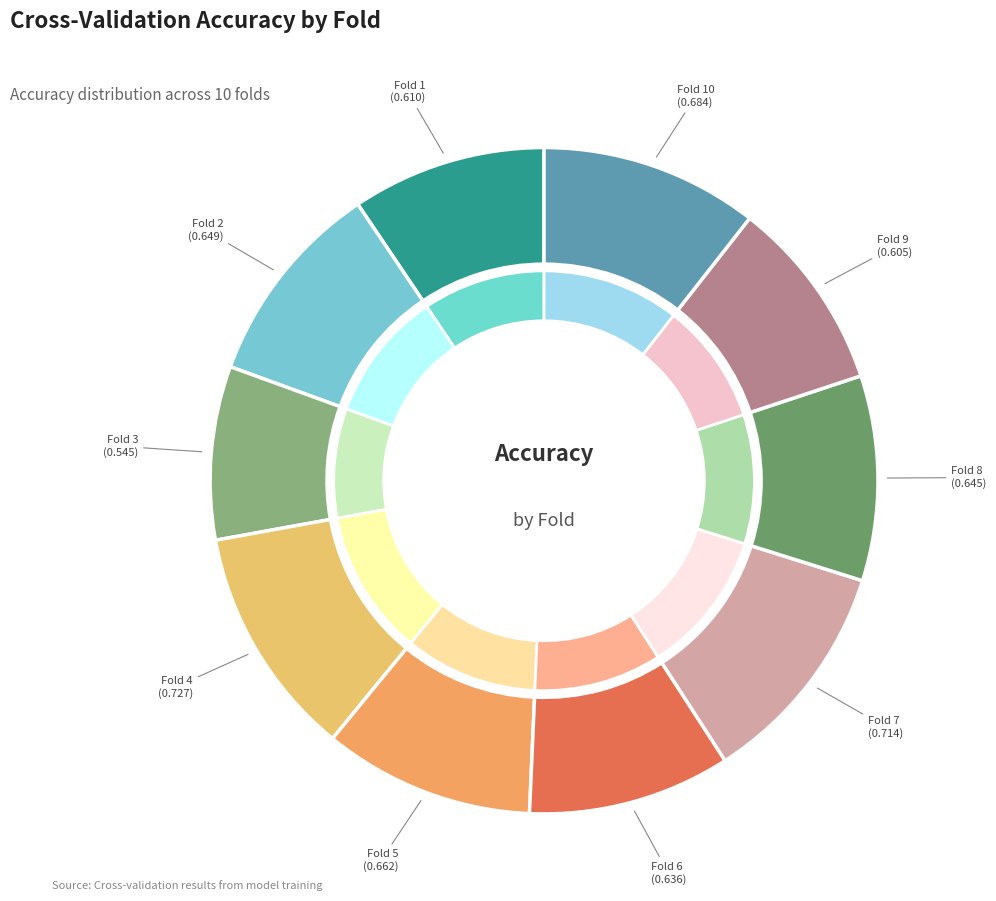

What is the smallest slice in the pie chart?

Fold 3